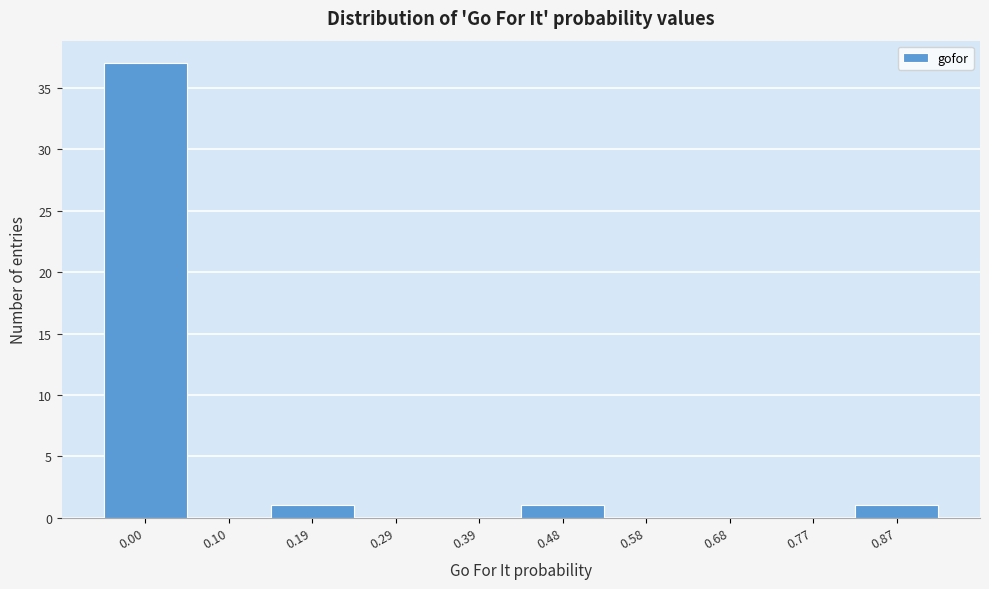

Reading right to left, transcribe all the data shown in this chart.

0.87=1	0.77=0	0.68=0	0.58=0	0.48=1	0.39=0	0.29=0	0.19=1	0.10=0	0.00=37